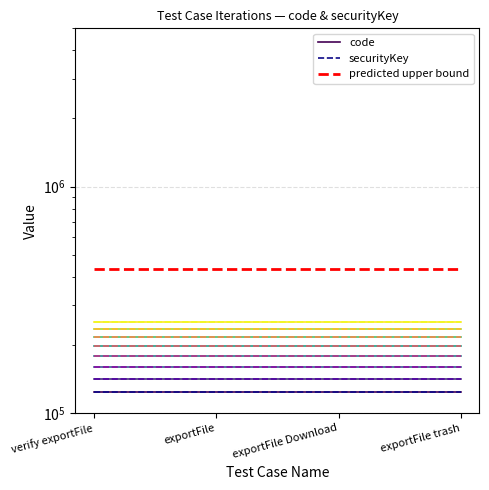

True or false: predicted upper bound has more than 2 points higher than both neighbors.

False